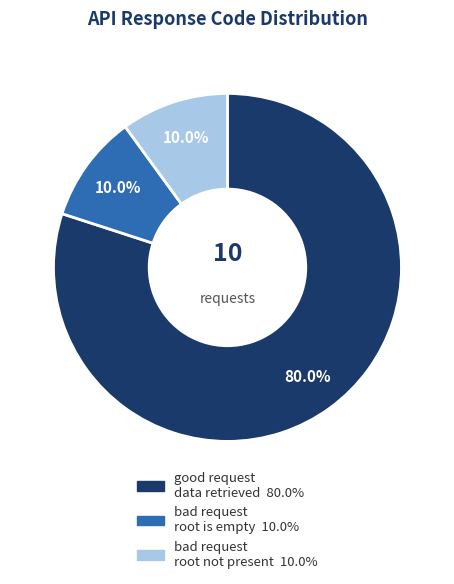

Does any single category account for the majority?

Yes